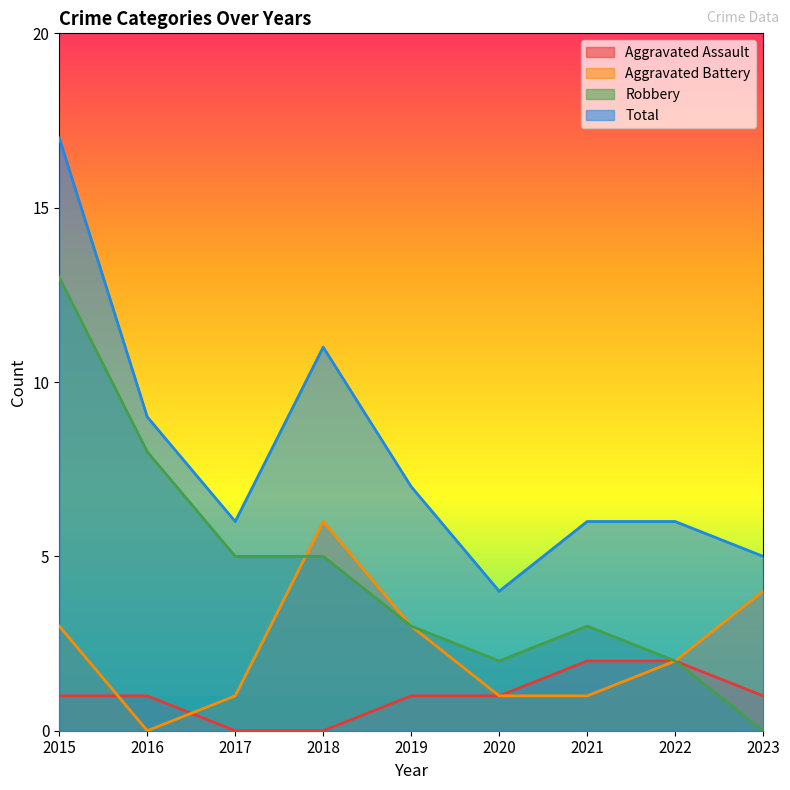

What is the greatest value displayed?

17